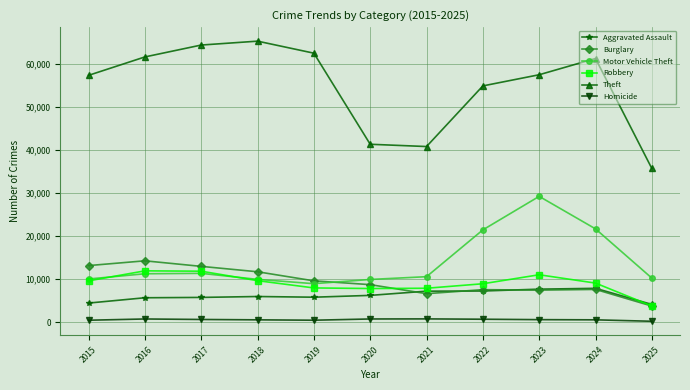

What is the value of the Aggravated Assault point at the 5th from the left?

5842